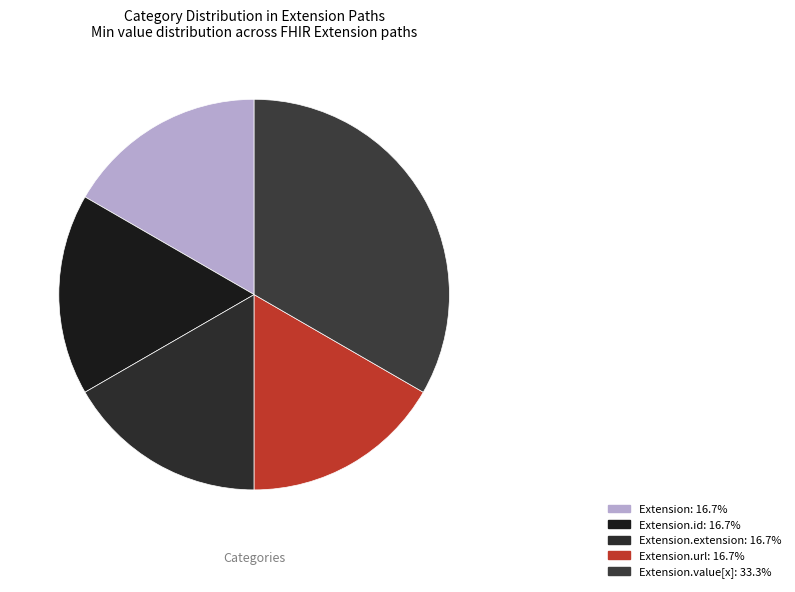

Count the number of slices in the pie.

5